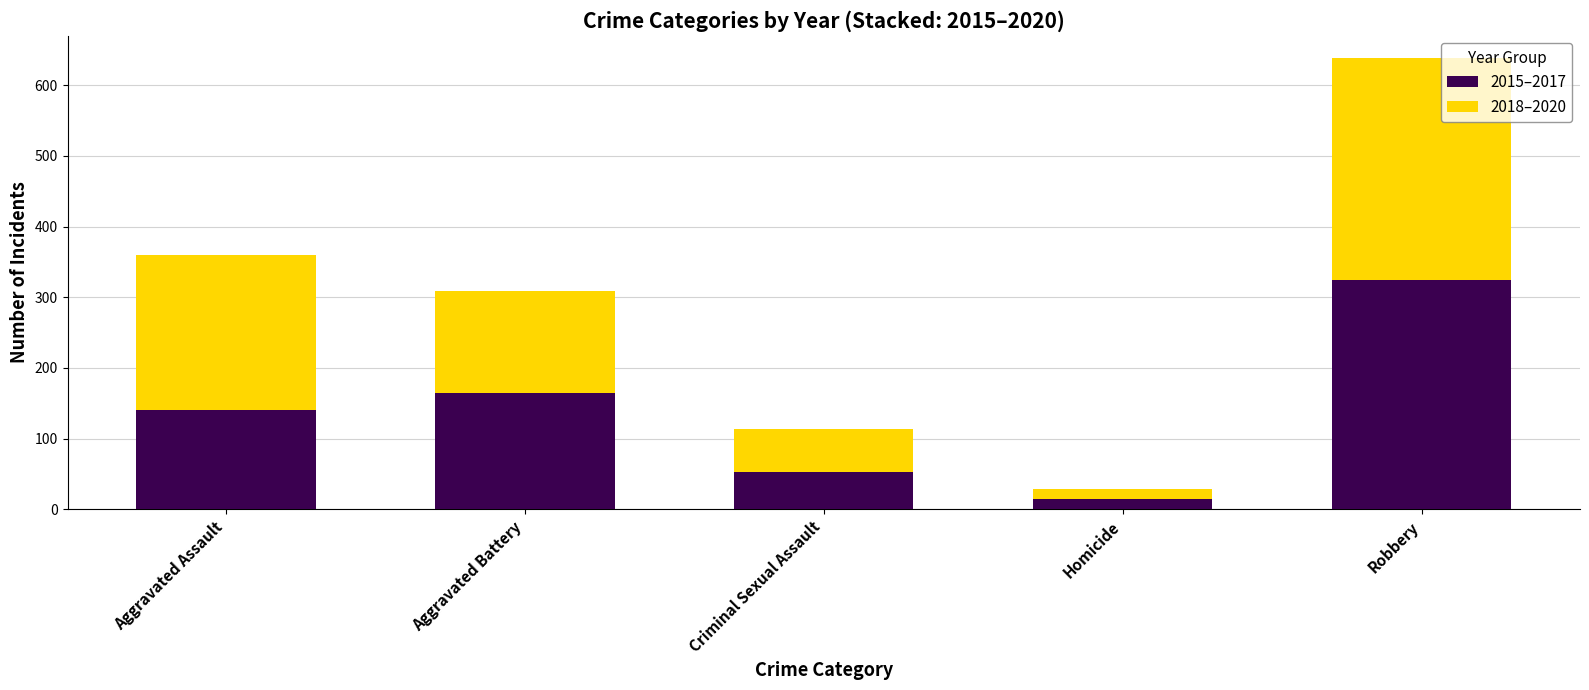

What are all the series names shown in the legend?

2015–2017, 2018–2020